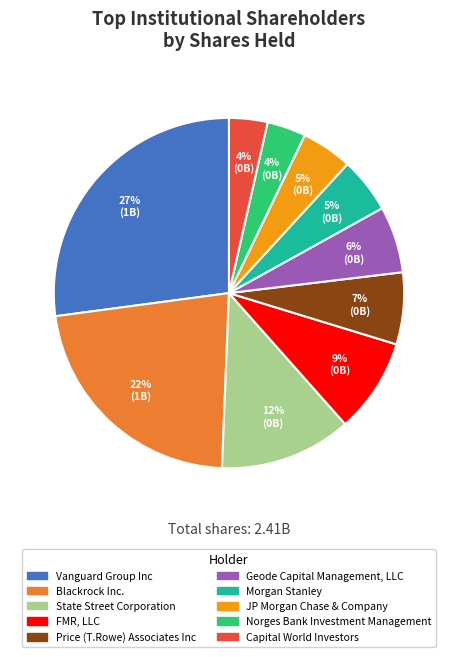

True or false: Capital World Investors accounts for 4% of the total.

True